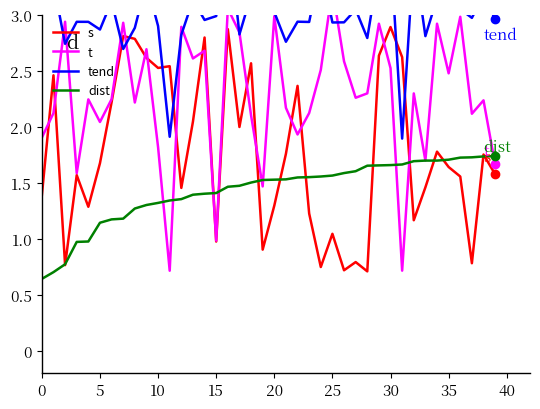

Which category has the highest value across all series?

16